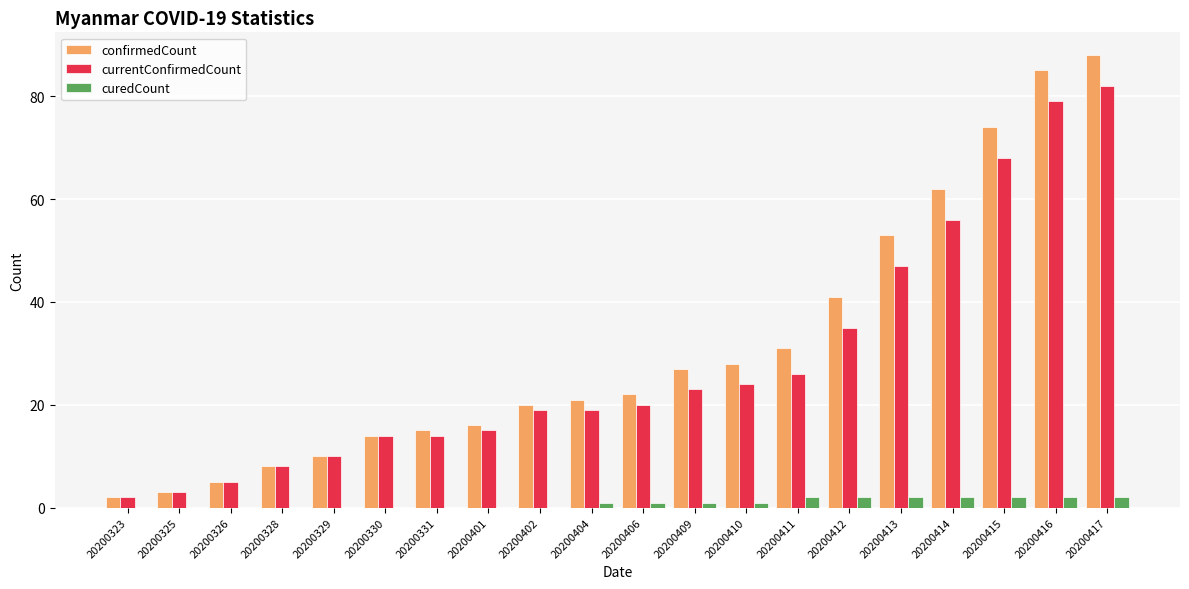

How many distinct data groups are displayed?

3